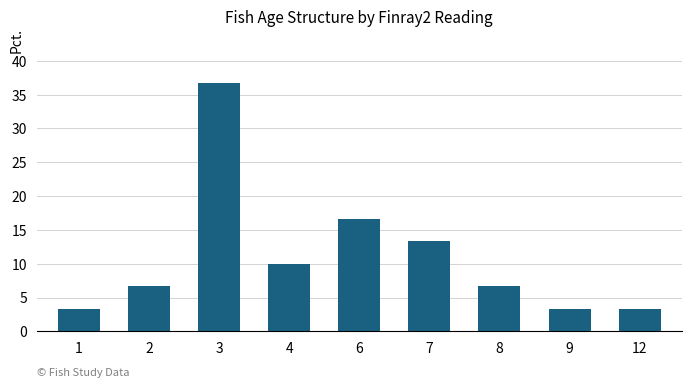

Reading right to left, extract all data points from this chart.

12=3.3	9=3.3	8=6.7	7=13.3	6=16.7	4=10.0	3=36.7	2=6.7	1=3.3